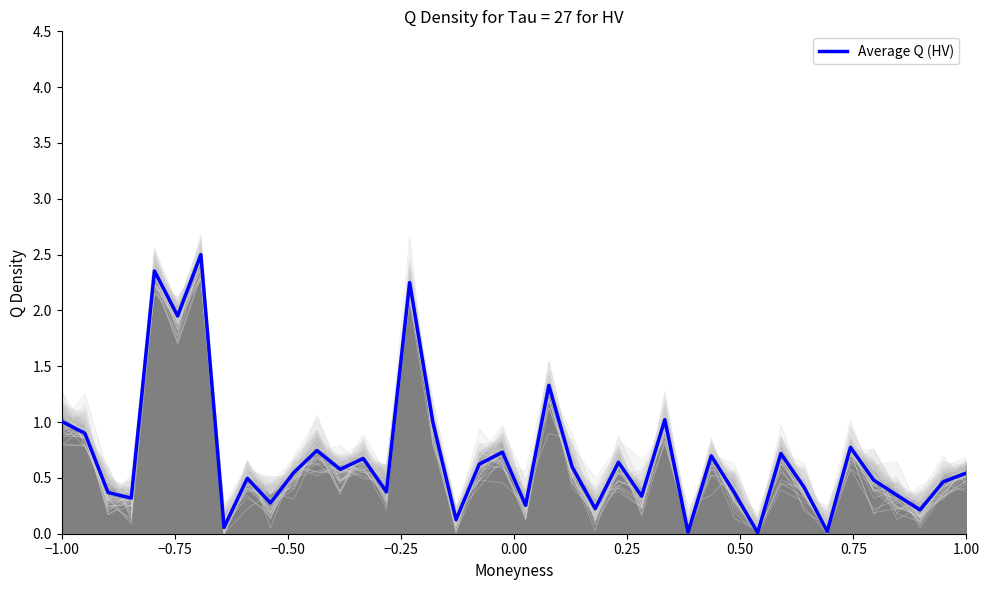

How many lines are shown in the chart?

1